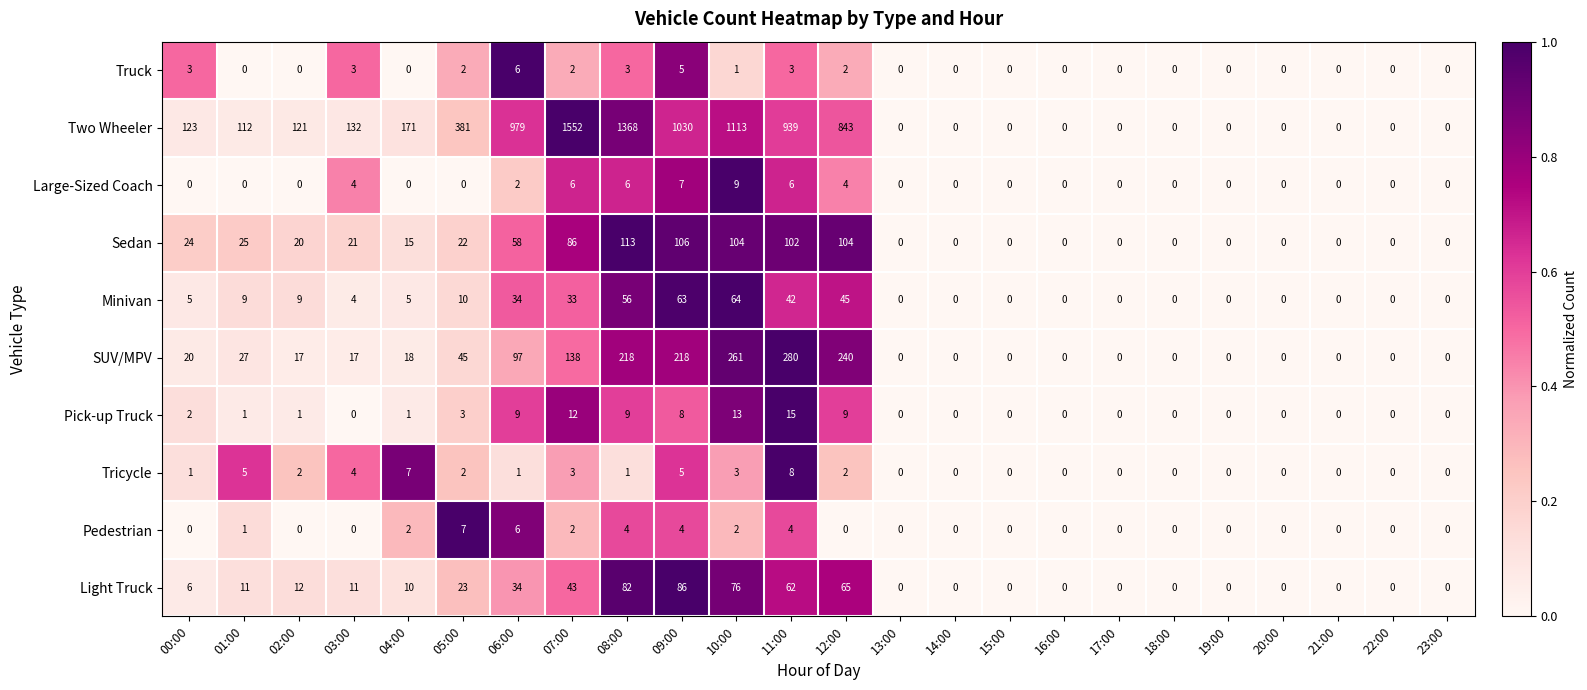

The value of Light Truck at 13:00 is 0. True or false?

True